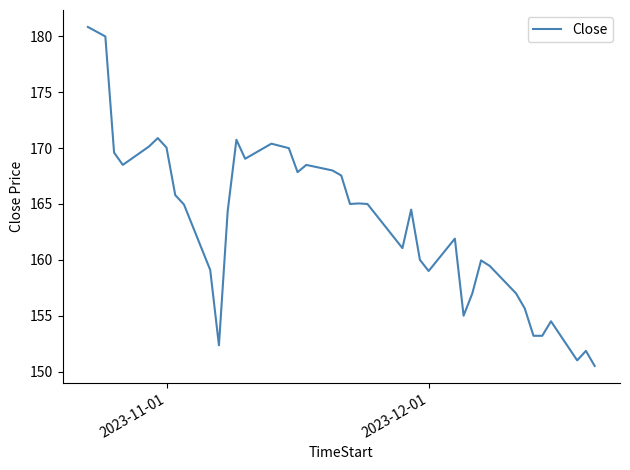

What is the difference between the maximum and minimum values?

30.4